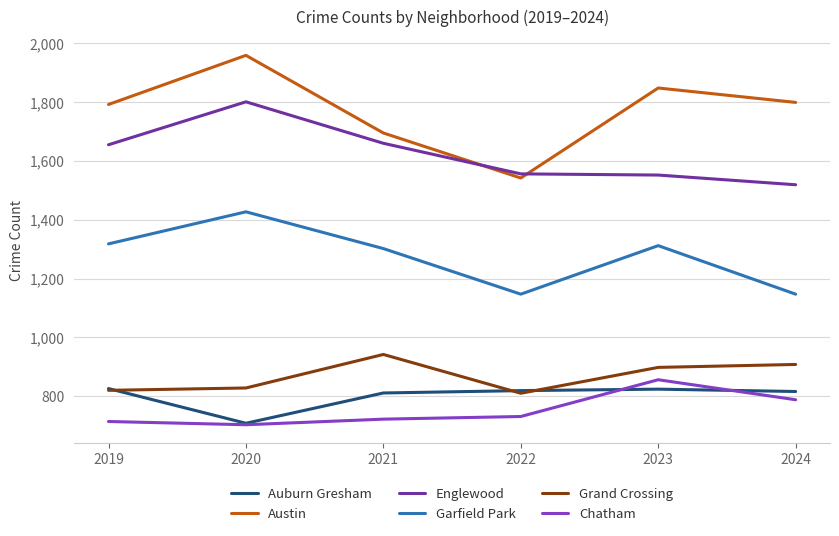

Which series has the largest range (max minus min)?

Austin